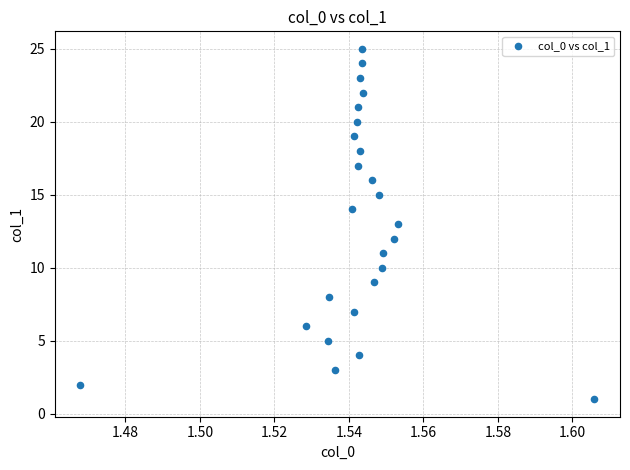

What is the range of Y values (max minus min)?

24